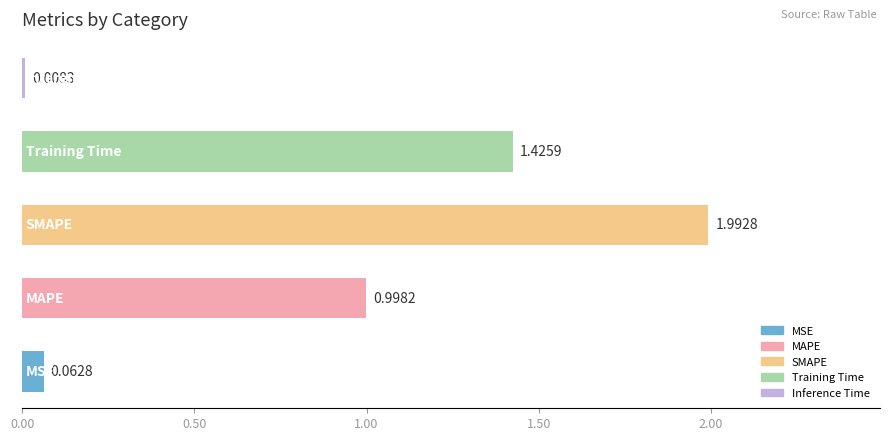

What is the sum of all values?

4.5